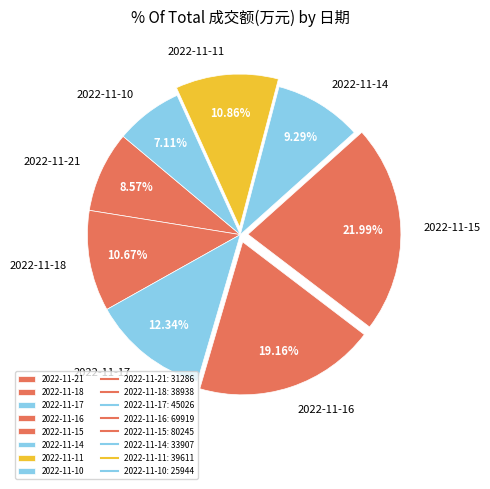

Does 2022-11-15 represent more than half of the total?

No